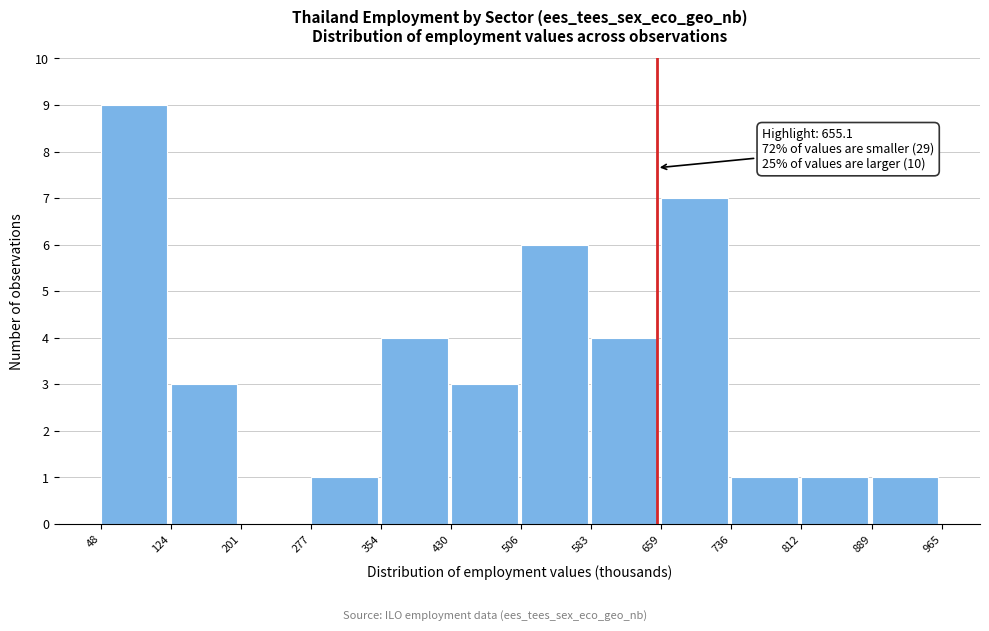

Over which range of the x-axis is the bar tallest?

48 to 124